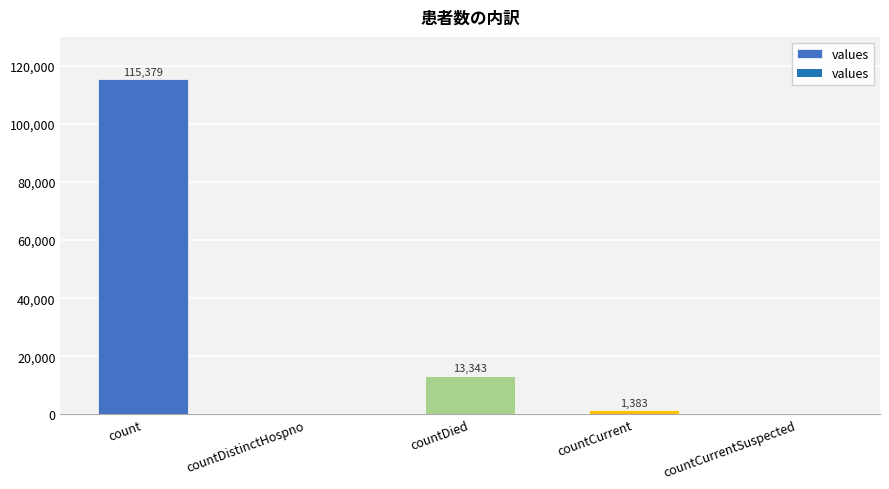

What is the sum of the values at countDied and countCurrentSuspected?

13343